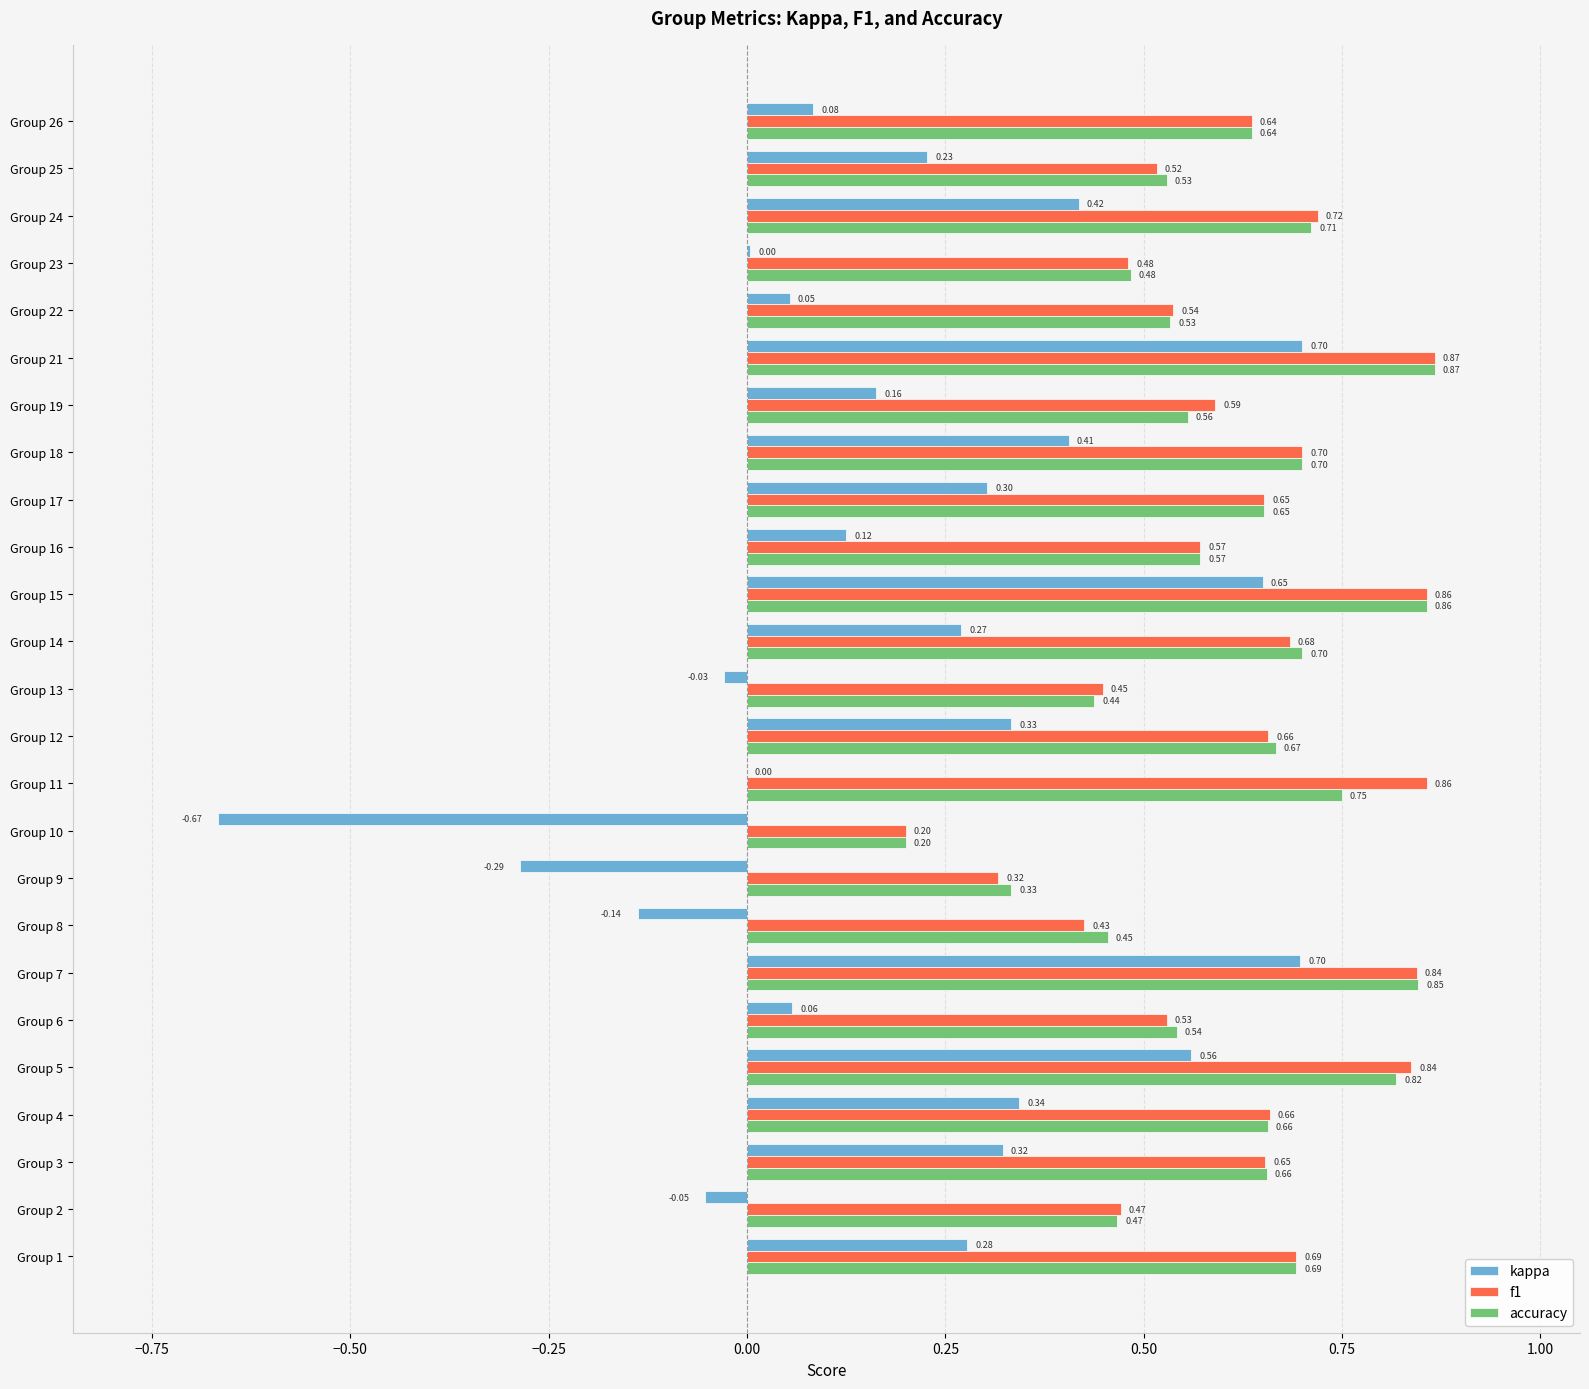

What is the total value across all series at Group 25?

1.3